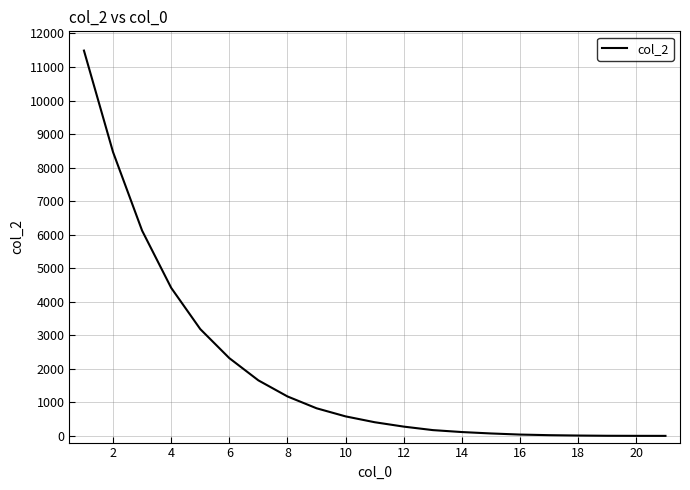

What is the difference between the maximum and minimum values?

11490